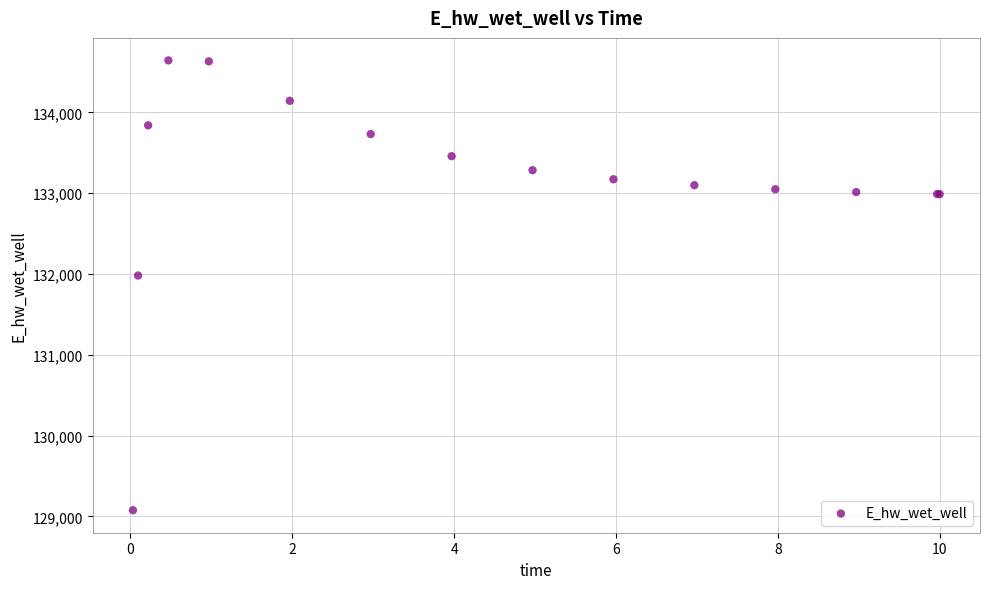

What Y value in the scatter plot is closest to 131859?

131980.9